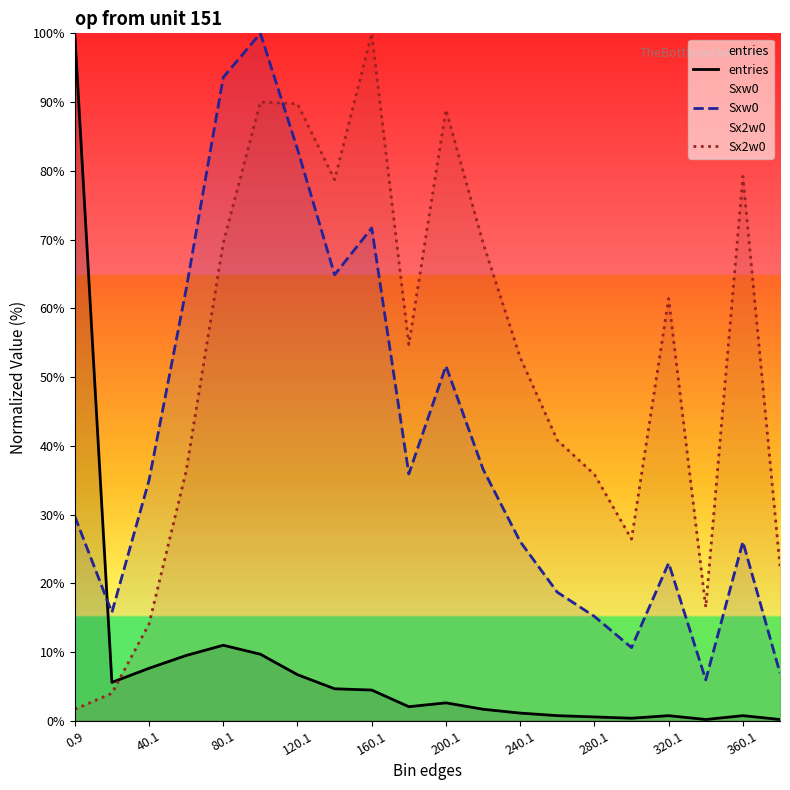

Is the value of Sxw0 at 240.1 greater than the value of entries at 360.1?

Yes